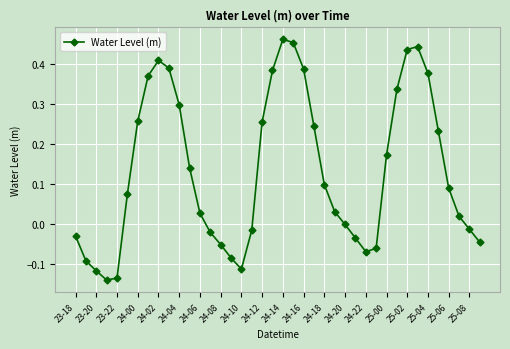

True or false: the data has more than 0 interior local peaks.

True